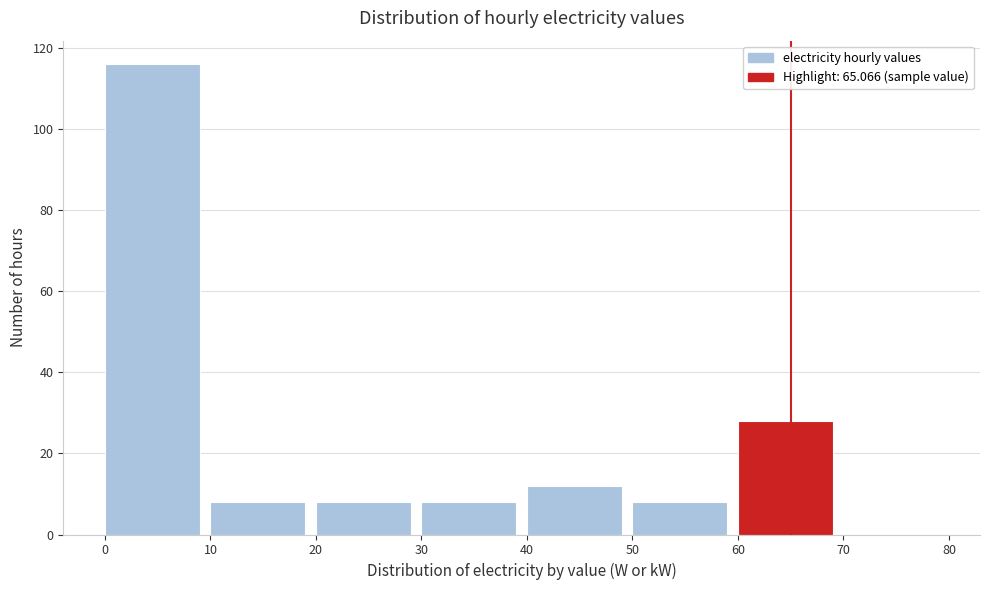

Reading left to right, list every bar in this chart as the range it spans on the x-axis followed by its height. The values are not printed on the chart, so give them approximately, as read against the axis.

0 to 10: 116
10 to 20: 8
20 to 30: 8
30 to 40: 8
40 to 50: 12
50 to 60: 8
60 to 70: 28
70 to 80: 0